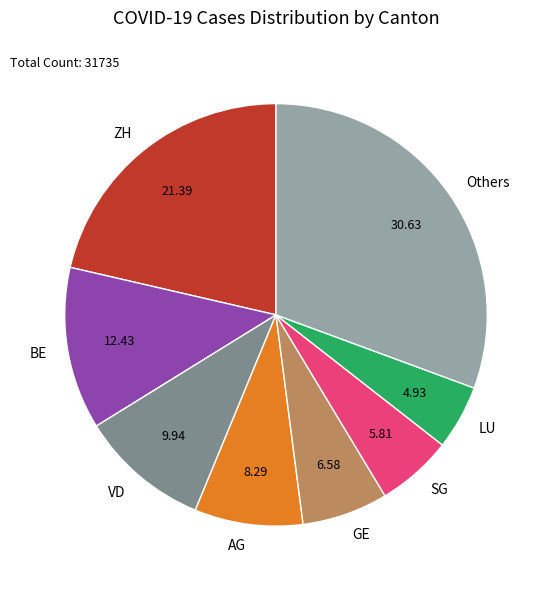

Which slice is the largest?

Others